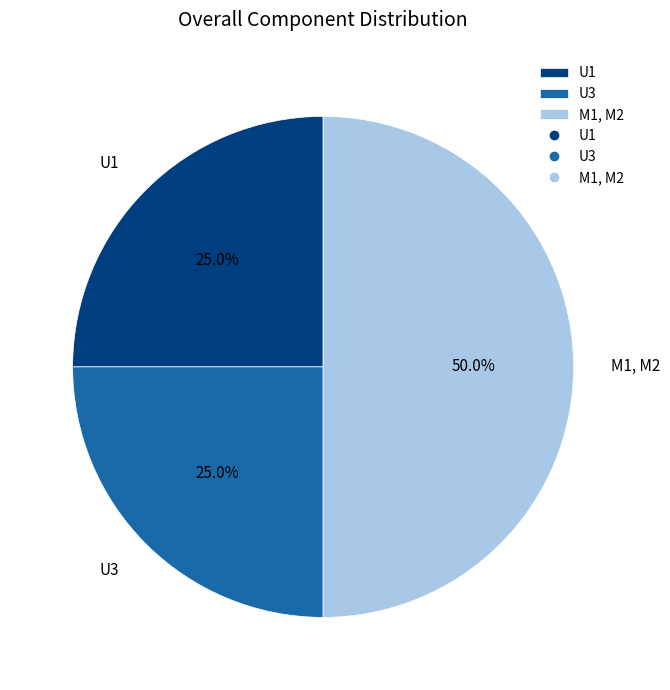

Count the number of slices in the pie.

3